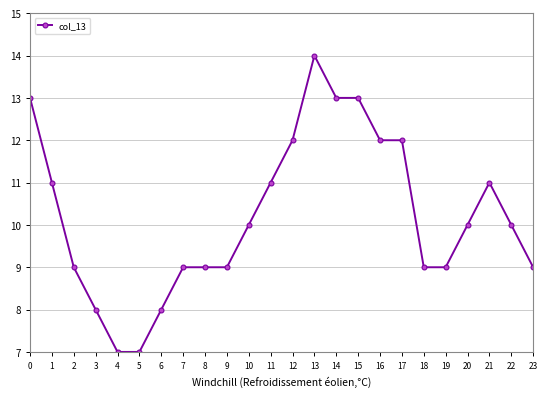

Reading left to right, what are all the values shown in this chart?

13	11	9	8	7	7	8	9	9	9	10	11	12	14	13	13	12	12	9	9	10	11	10	9